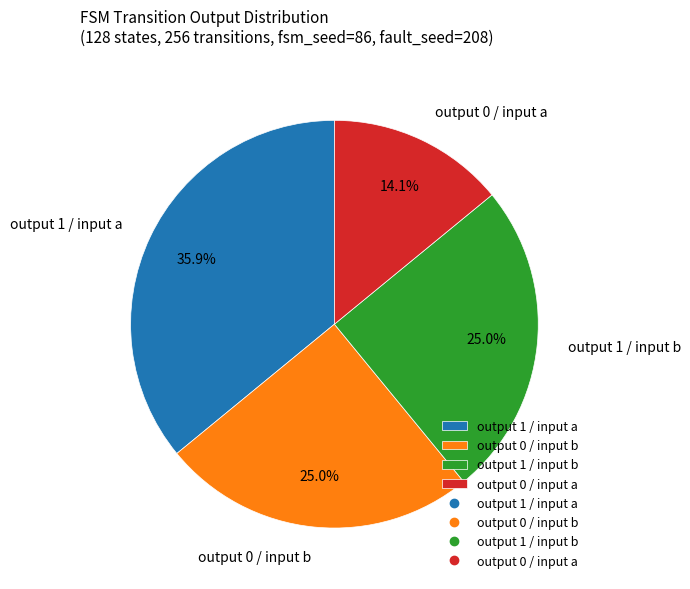

Does any single category account for the majority?

No